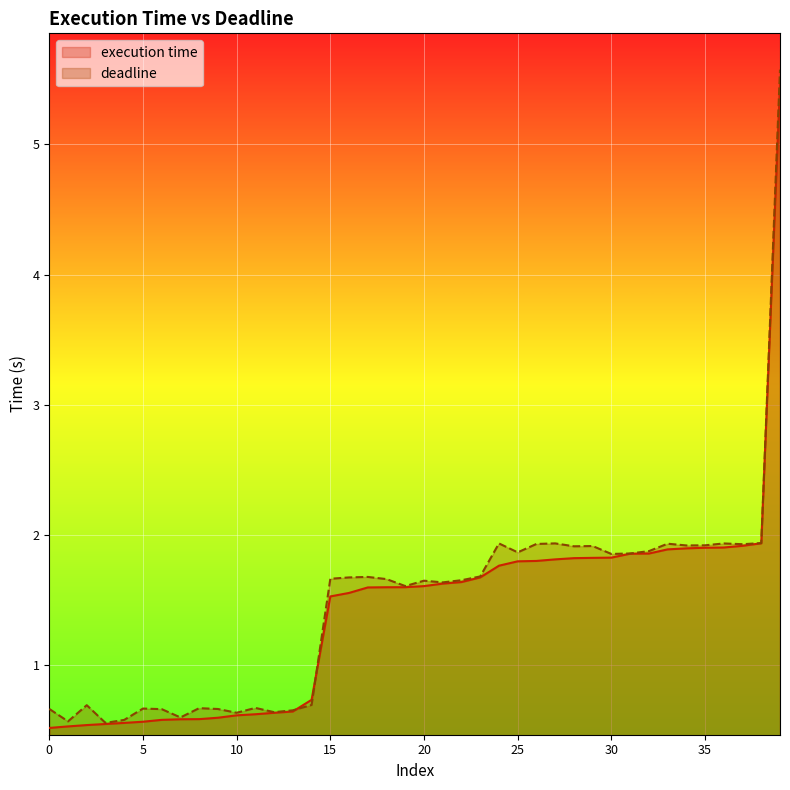

What is the total value across all series at 6?

1.2